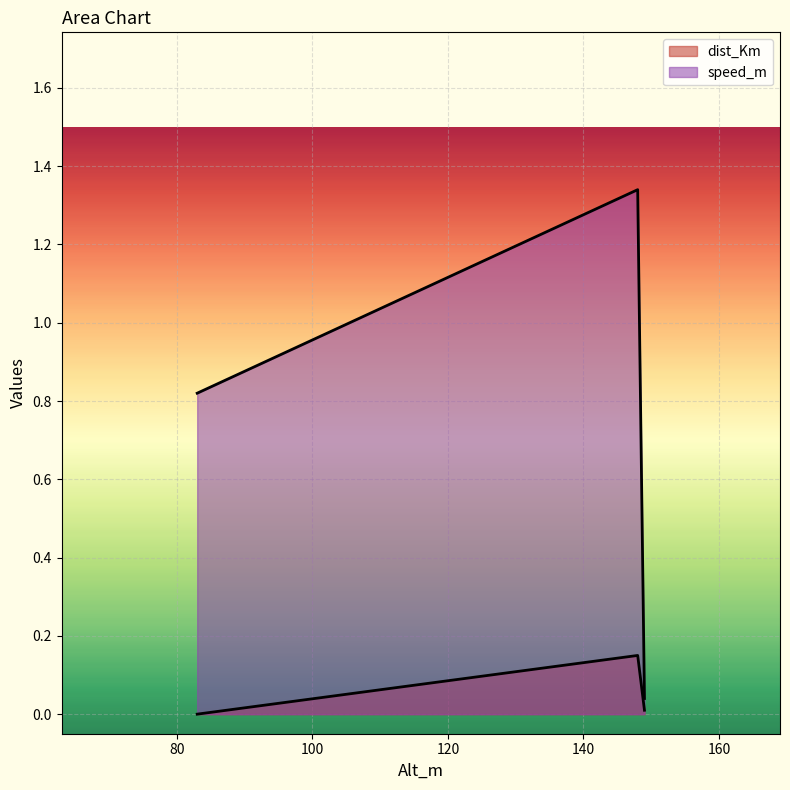

Rank the categories by value from highest to lowest.

148.0, 83.0, 149.0